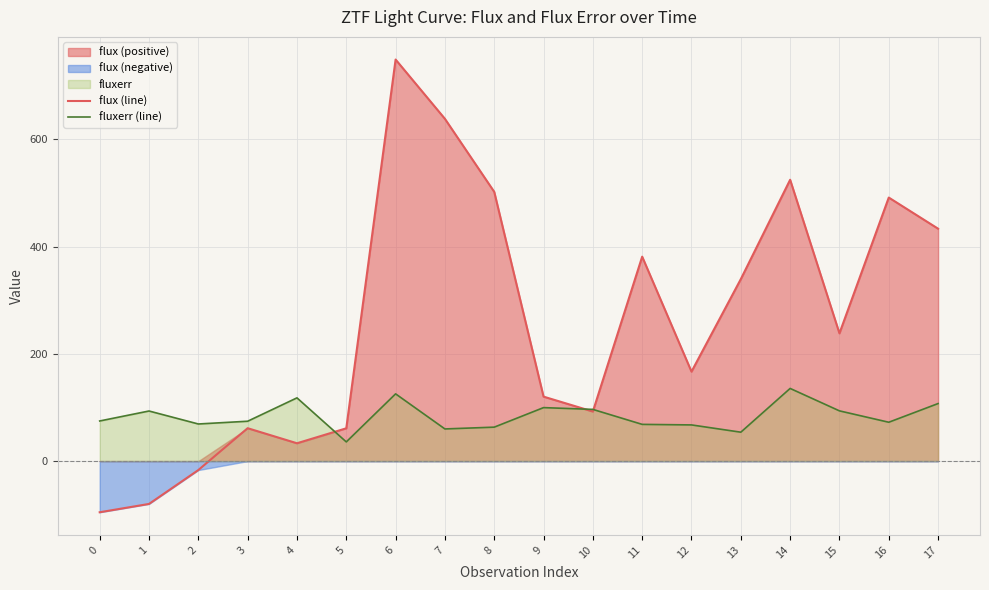

Reading left to right, transcribe all the data shown in this chart.

flux (line): -95.4	-79.9	-16.7	61.4	33.3	61.2	749.1	638.5	502.3	120.3	92.5	381.4	166.9	339.5	524.8	238.4	491.6	433.5
fluxerr (line): 74.9	93.5	69.2	74.4	118.0	35.8	125.4	60.0	63.3	99.8	96.5	68.5	67.5	53.9	135.6	93.7	72.5	107.4